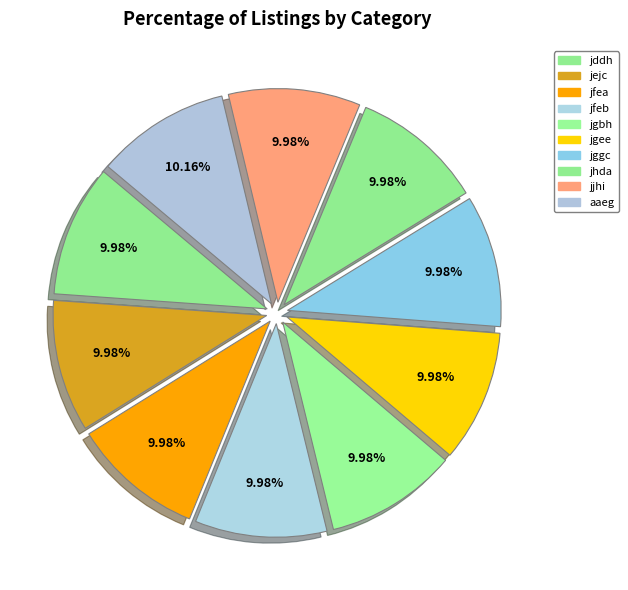

Rank the categories by value from highest to lowest.

aaeg, jddh, jejc, jfea, jfeb, jgbh, jgee, jggc, jhda, jjhi